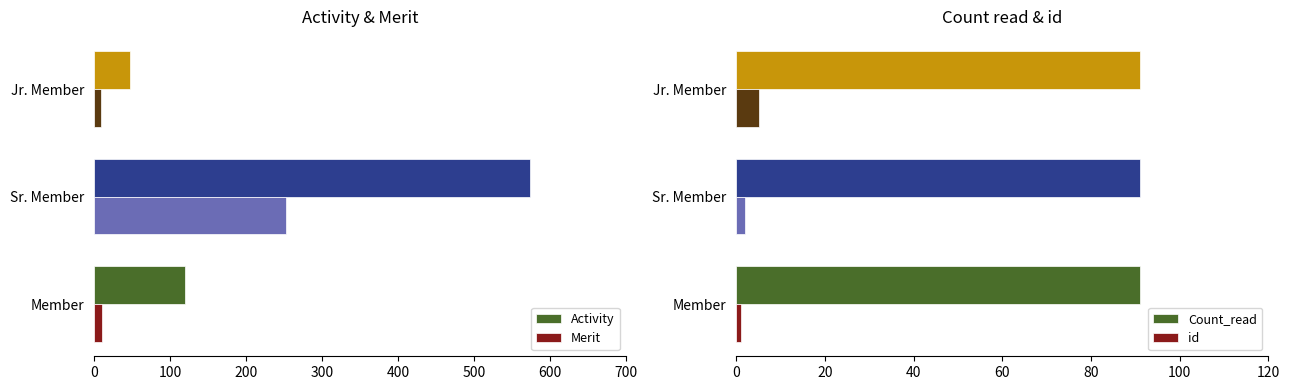

At which label does Activity reach its peak?

Sr. Member